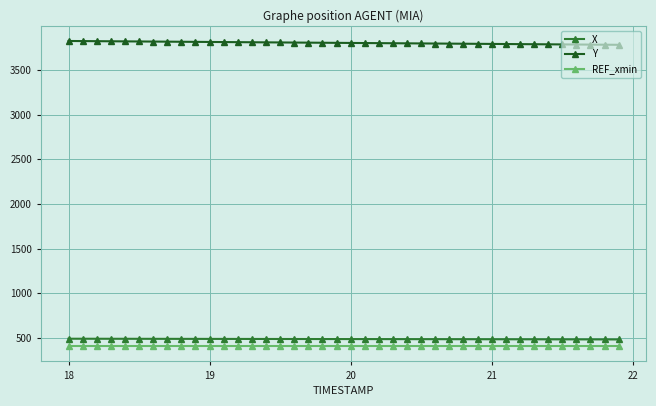

Which series has the largest total across all categories?

Y